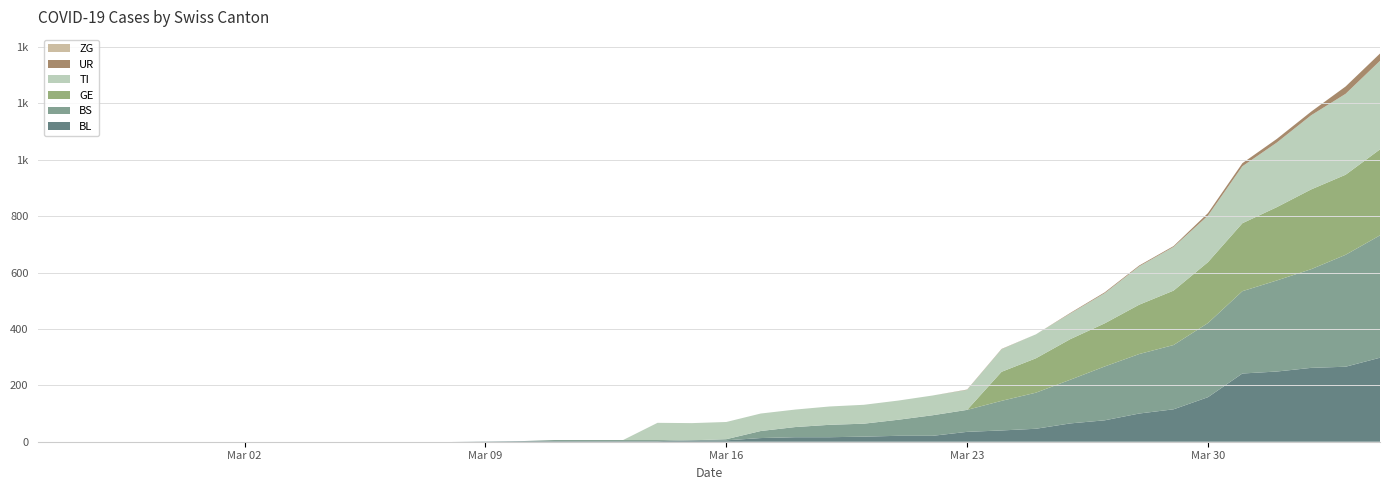

Reading left to right, extract all data points from this chart.

BL: 0=0	1=0	2=0	3=0	4=0	5=0	6=0	7=0	8=0	9=0	10=0	11=0	12=0	13=1	14=2	15=2	16=2	17=2	18=2	19=5	20=5	21=13	22=16	23=16	24=18	25=21	26=21	27=35	28=40	29=46	30=65	31=76	32=100	33=115	34=158	35=242	36=249	37=262	38=266	39=298
BS: 0=0	1=0	2=0	3=0	4=0	5=0	6=0	7=0	8=0	9=0	10=0	11=0	12=0	13=0	14=0	15=4	16=4	17=4	18=4	19=0	20=4	21=25	22=36	23=44	24=46	25=57	26=73	27=78	28=105	29=128	30=155	31=191	32=211	33=228	34=263	35=292	36=323	37=350	38=397	39=434
GE: 0=0	1=0	2=0	3=0	4=0	5=0	6=0	7=0	8=0	9=0	10=0	11=0	12=0	13=0	14=0	15=0	16=0	17=0	18=0	19=0	20=0	21=0	22=0	23=0	24=0	25=0	26=0	27=0	28=103	29=122	30=144	31=153	32=175	33=193	34=216	35=241	36=260	37=283	38=284	39=305
TI: 0=0	1=0	2=0	3=0	4=0	5=0	6=0	7=0	8=0	9=0	10=0	11=0	12=0	13=0	14=0	15=0	16=0	17=0	18=61	19=61	20=61	21=62	22=62	23=65	24=67	25=68	26=70	27=71	28=80	29=85	30=91	31=107	32=136	33=155	34=165	35=202	36=229	37=263	38=287	39=314
UR: 0=0	1=0	2=0	3=0	4=0	5=0	6=0	7=0	8=0	9=0	10=0	11=0	12=0	13=0	14=0	15=0	16=0	17=0	18=0	19=0	20=0	21=0	22=0	23=0	24=0	25=0	26=0	27=1	28=1	29=0	30=2	31=3	32=3	33=3	34=9	35=11	36=13	37=13	38=26	39=26
ZG: 0=0	1=0	2=0	3=0	4=0	5=0	6=0	7=0	8=0	9=0	10=0	11=0	12=0	13=0	14=0	15=0	16=0	17=0	18=0	19=0	20=0	21=0	22=0	23=0	24=0	25=0	26=0	27=0	28=0	29=0	30=0	31=0	32=0	33=0	34=0	35=0	36=0	37=0	38=0	39=0